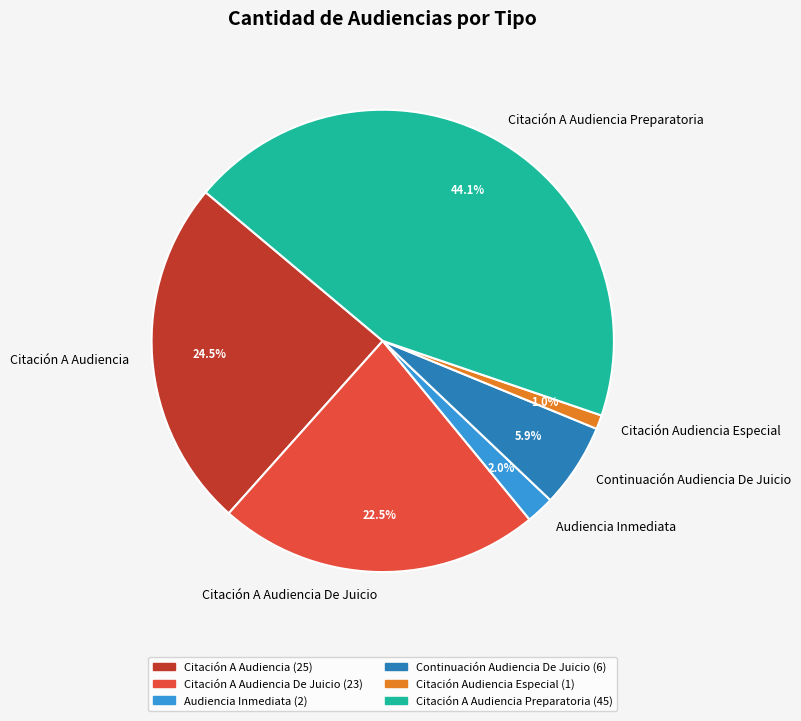

Approximately how many times larger is the value at Citación A Audiencia Preparatoria compared to Citación A Audiencia De Juicio?

2.0